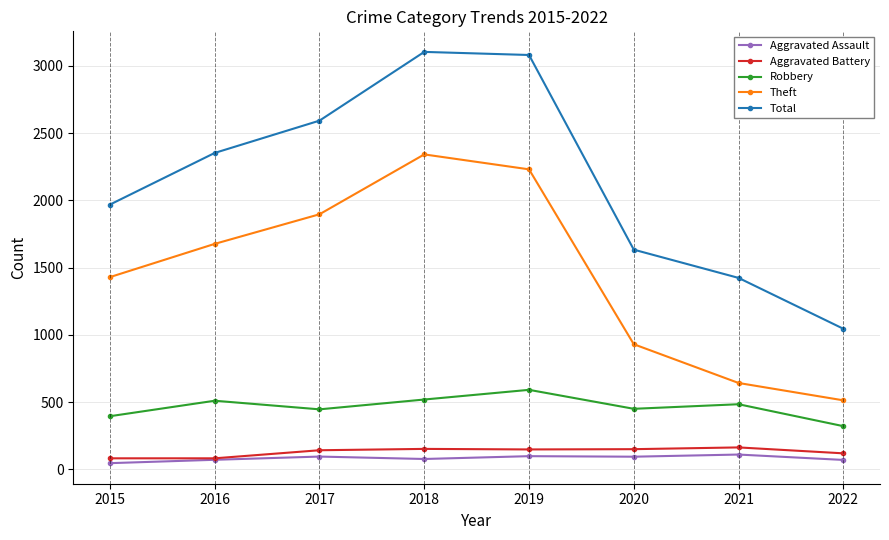

Rank the categories by Theft value from highest to lowest.

2018, 2019, 2017, 2016, 2015, 2020, 2021, 2022